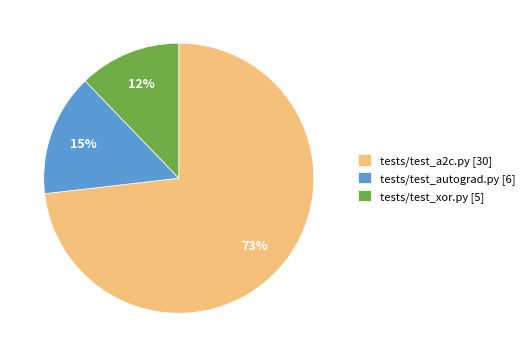

To the nearest percent, what is the average slice percentage?

33%